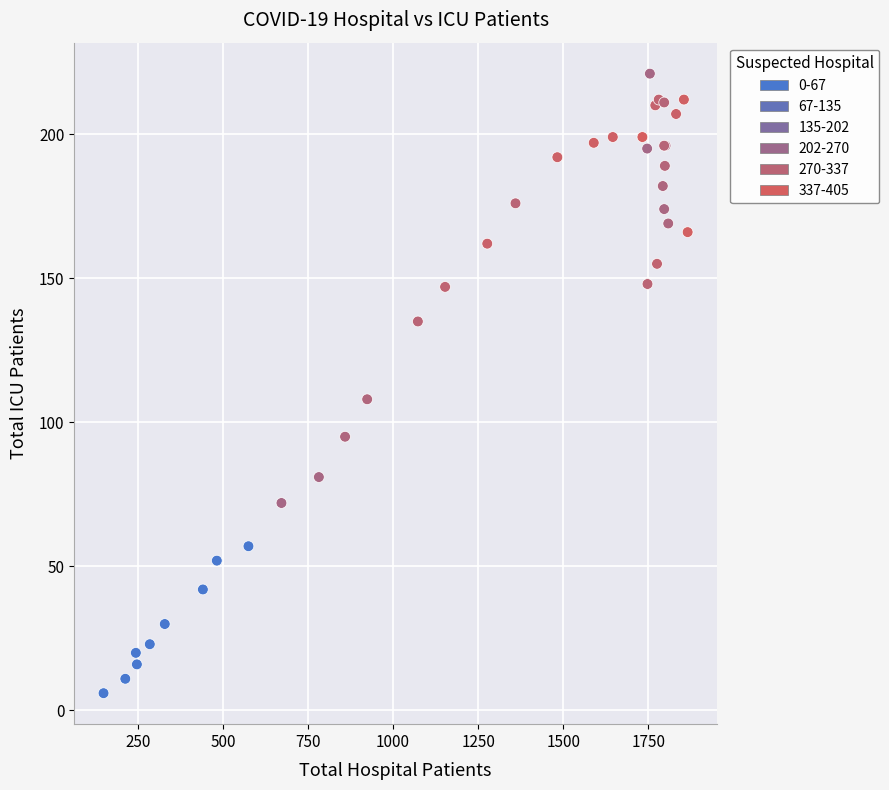

What Y value in the scatter plot is closest to 113?

108